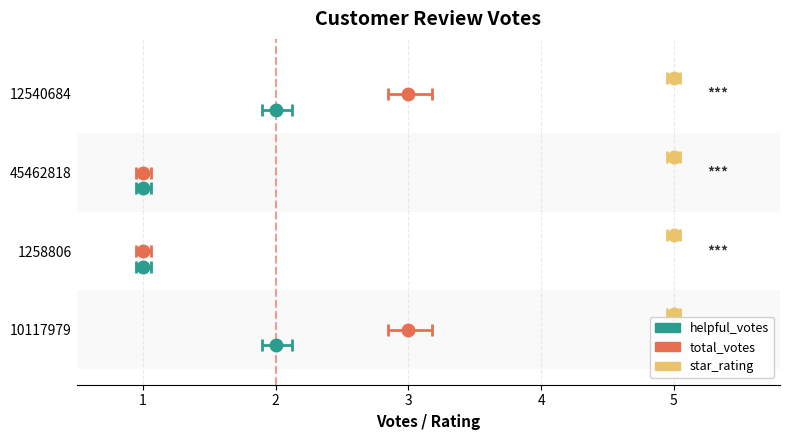

At which category is the sum across all series the highest?

10117979